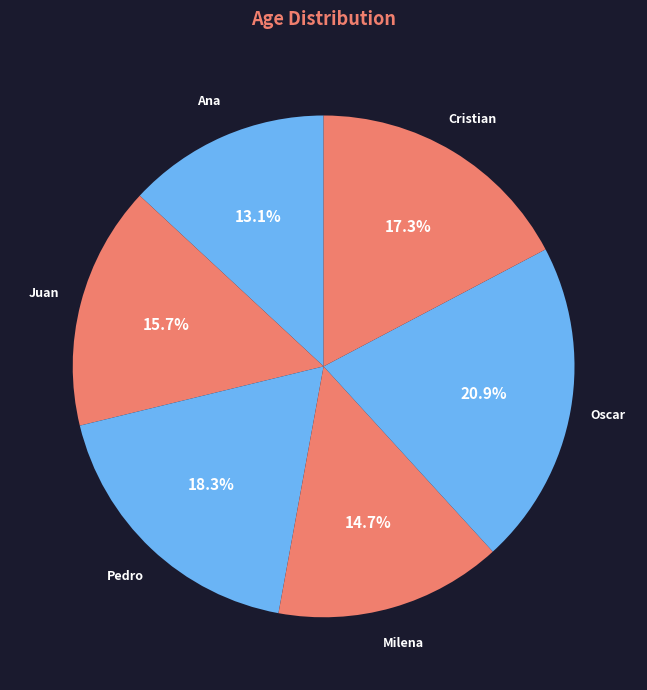

What is the ratio of the value at Pedro to the value at Cristian?

1.1